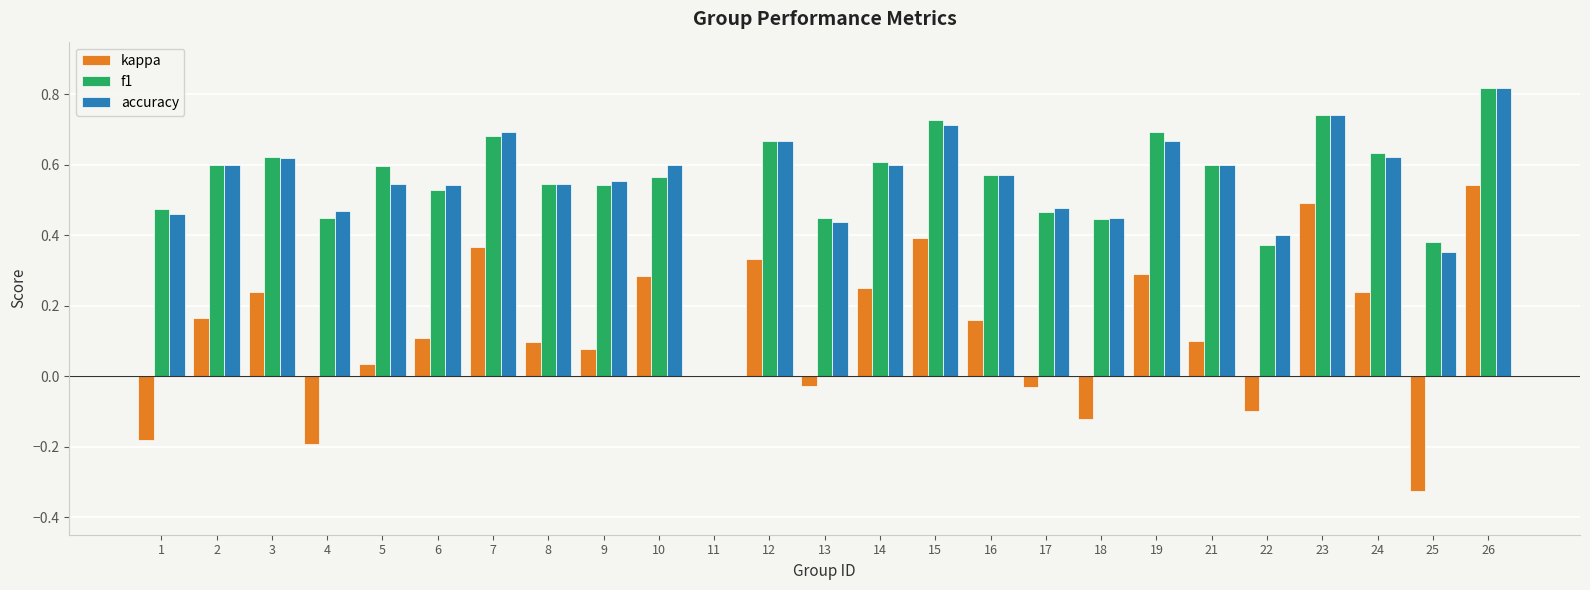

Are the bars grouped side by side (vs. stacked)?

Yes